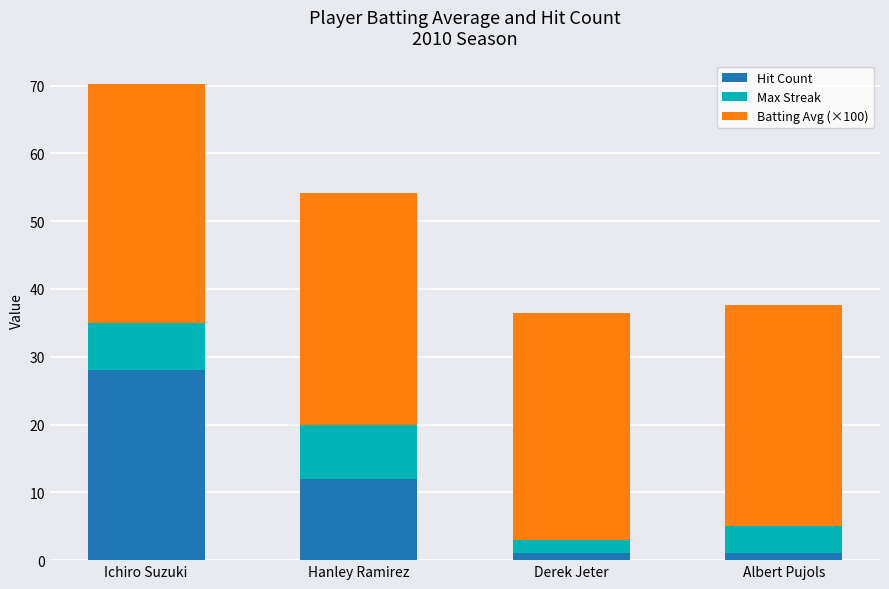

What is the highest value of the Hit Count series?

28.0